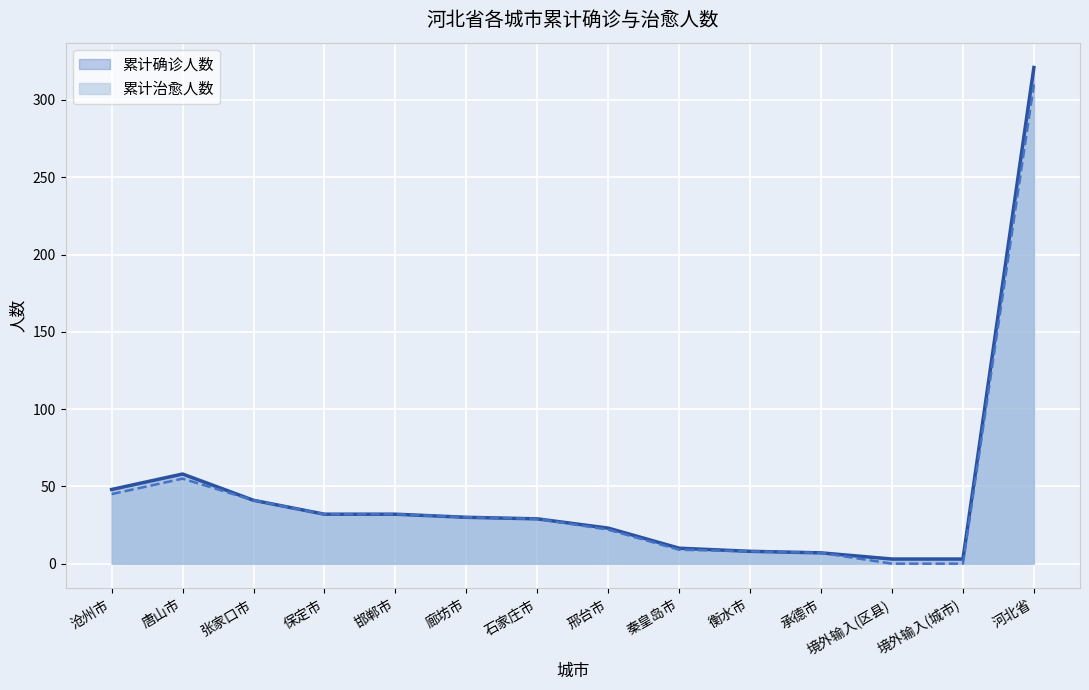

How many data points in 累计确诊人数 are above 30?

6